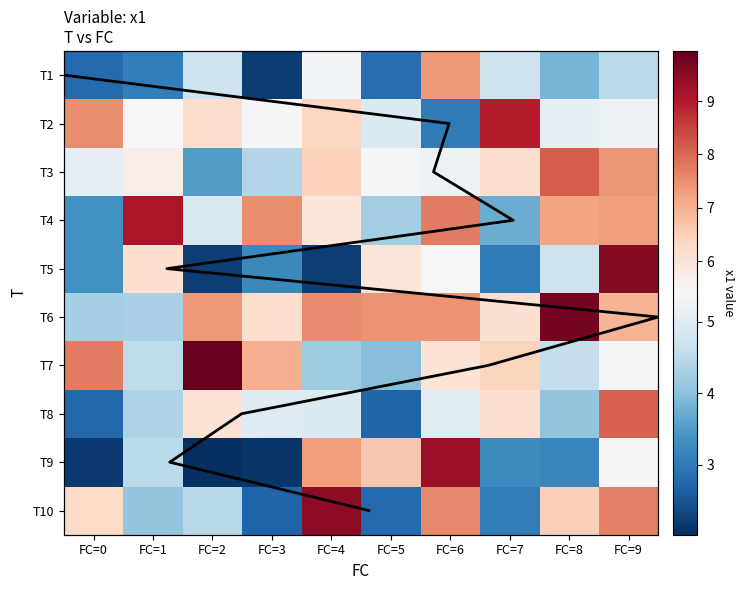

The value of Row mean trajectory at FC=3 is 0.7. True or false?

False